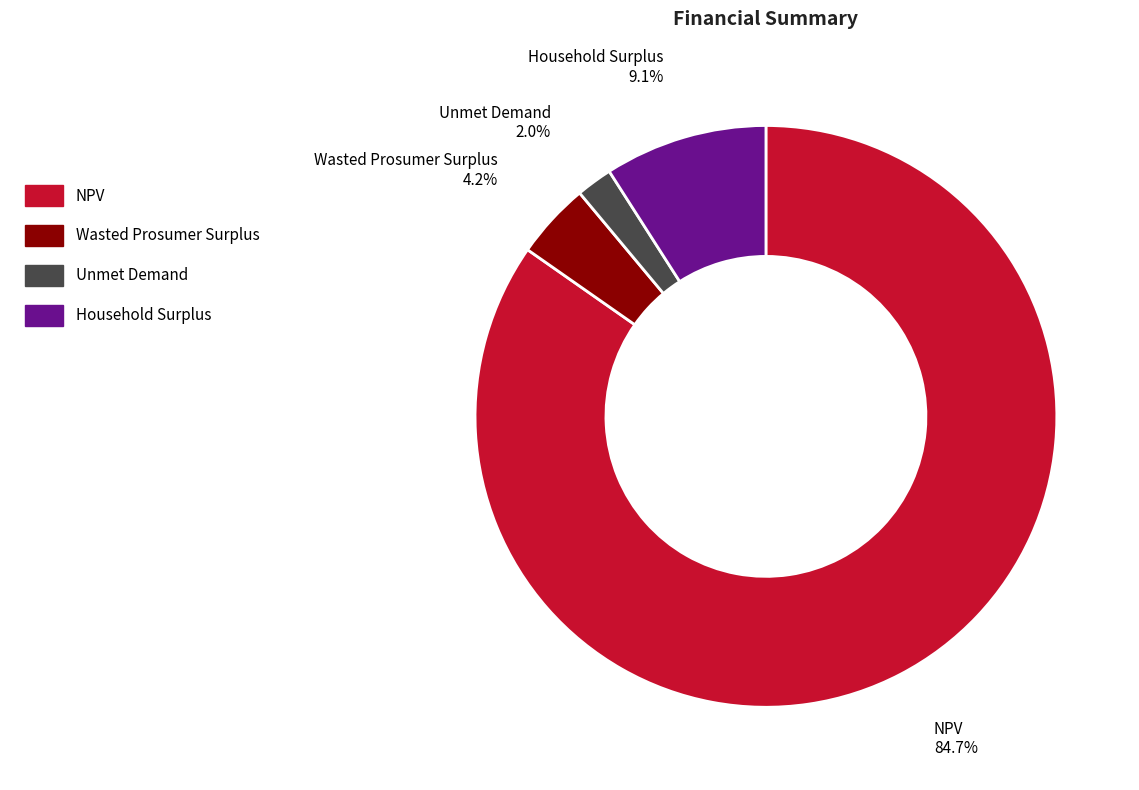

To the nearest percent, what is the average slice percentage?

25%